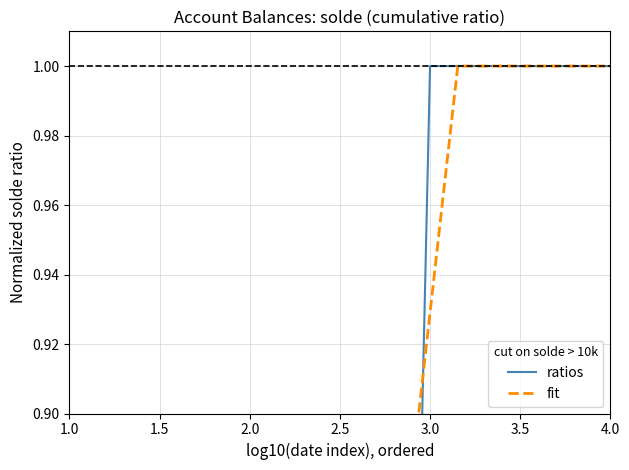

How many distinct data groups are displayed?

2